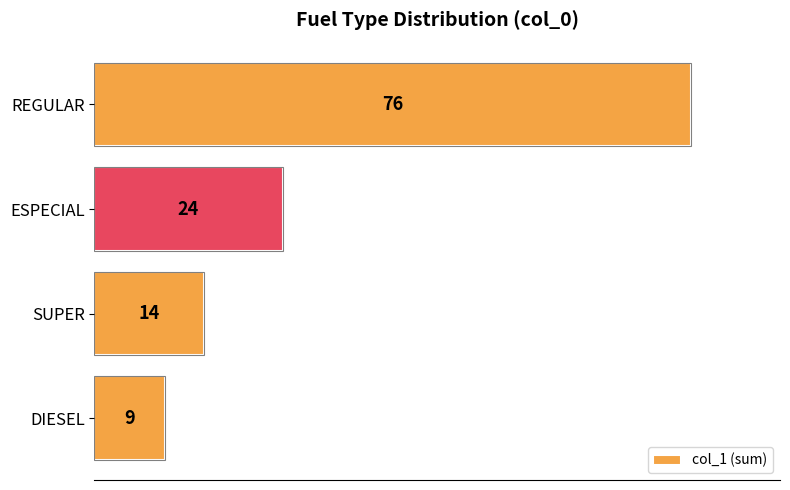

What is the label of the 4th bar from the bottom?

REGULAR